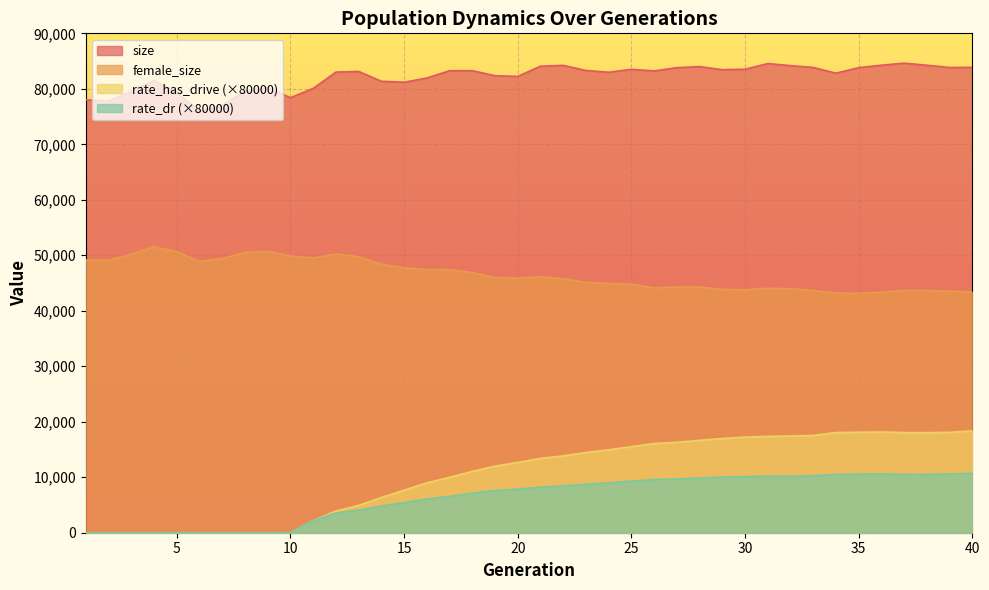

List the labels in order of size value, largest first.

37, 31, 36, 38, 22, 32, 21, 28, 40, 33, 39, 35, 27, 30, 25, 29, 23, 18, 17, 26, 13, 12, 24, 34, 19, 20, 16, 4, 14, 15, 9, 11, 8, 3, 5, 10, 1, 2, 7, 6